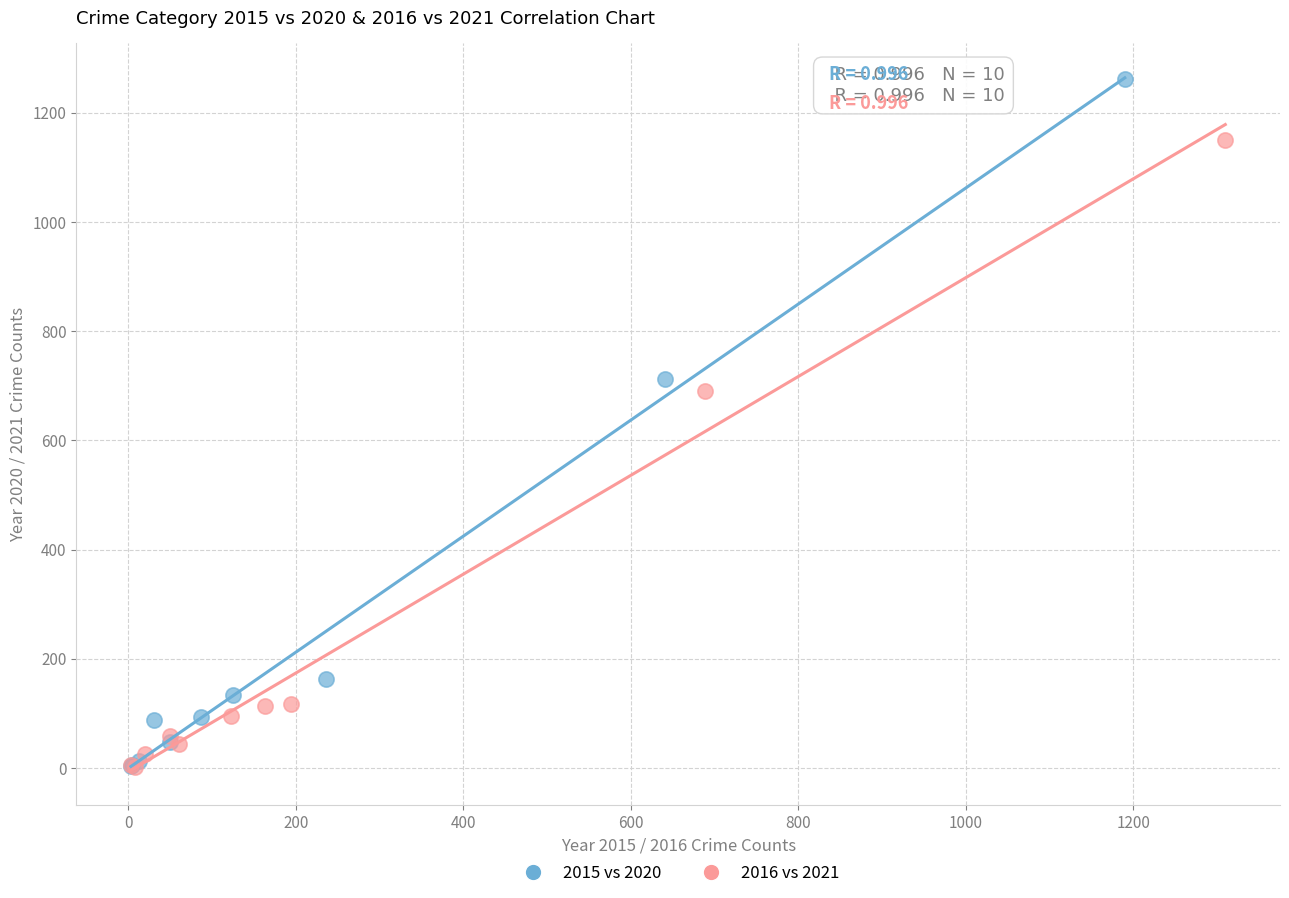

Which series contains the highest Y value?

2015 vs 2020